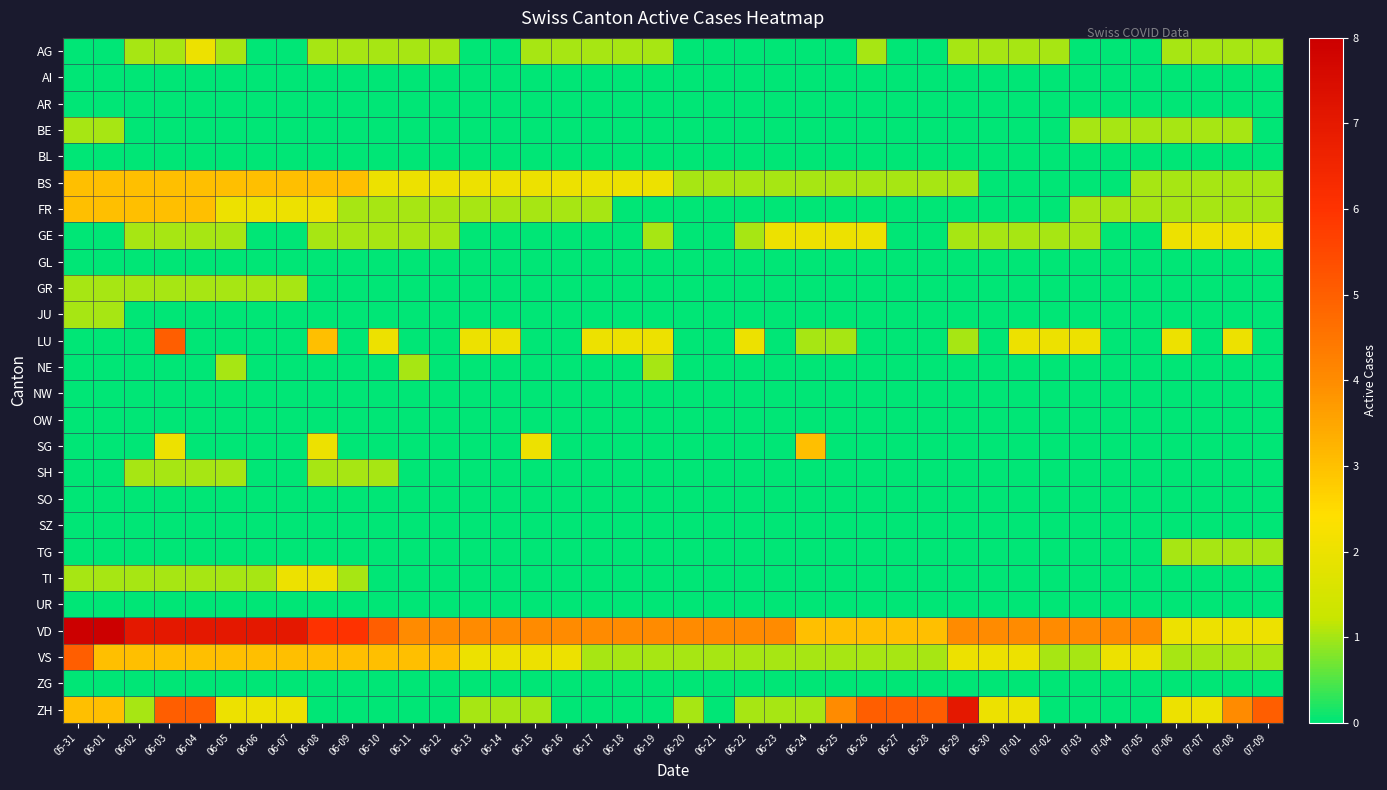

Reading left to right, extract all data points from this chart.

35	33	28	33	34	30	29	30	24	22	18	17	16	16	16	15	14	13	12	14	13	12	12	13	12	15	17	17	17	20	14	15	12	13	14	15	17	17	19	20